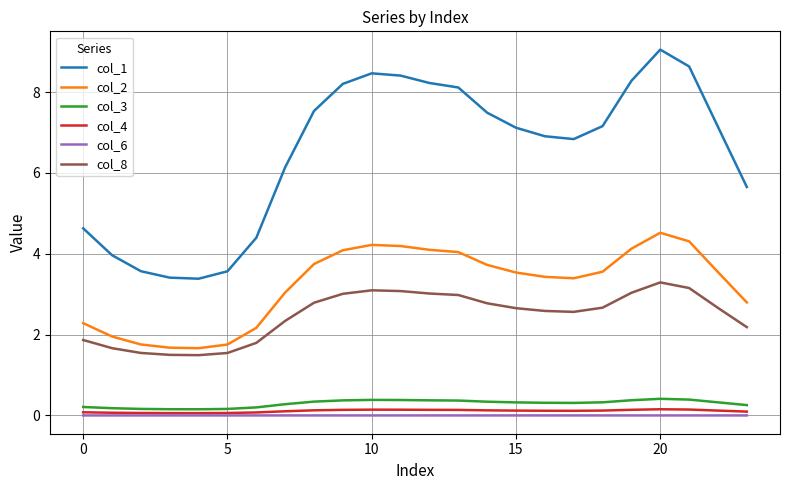

True or false: col_2 and col_1 intersect in this chart.

False